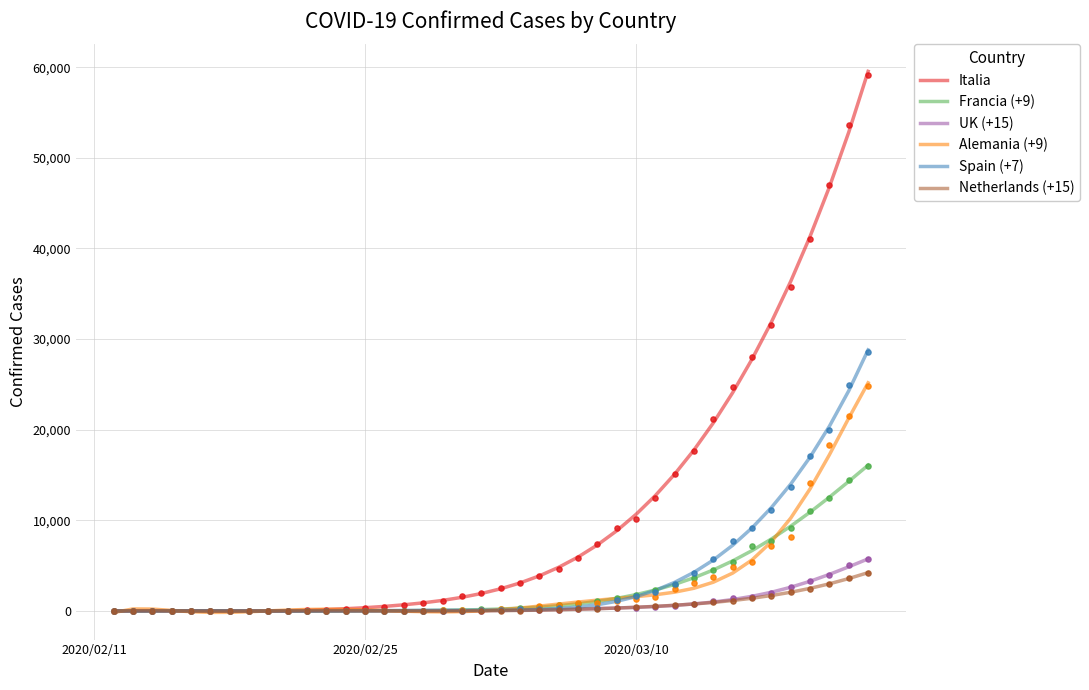

What is the highest value of the Alemania (+9) series?

25174.1